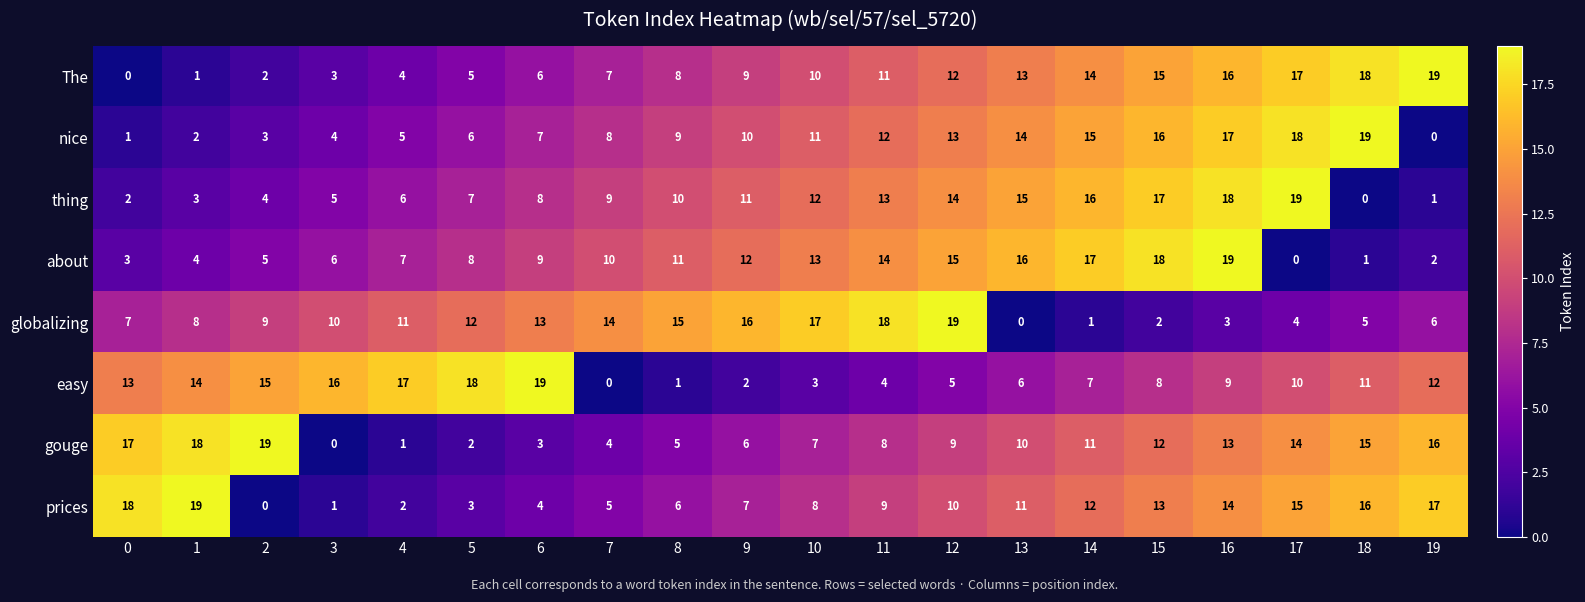

List the labels in order of The value, largest first.

19, 18, 17, 16, 15, 14, 13, 12, 11, 10, 9, 8, 7, 6, 5, 4, 3, 2, 1, 0